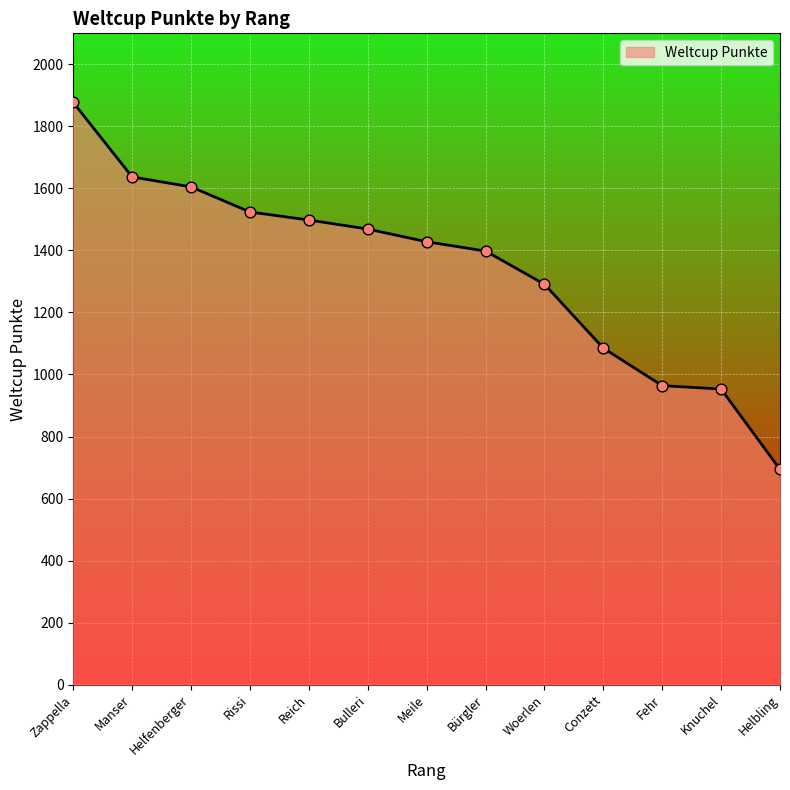

Which has a higher value, Fehr or Bulleri?

Bulleri